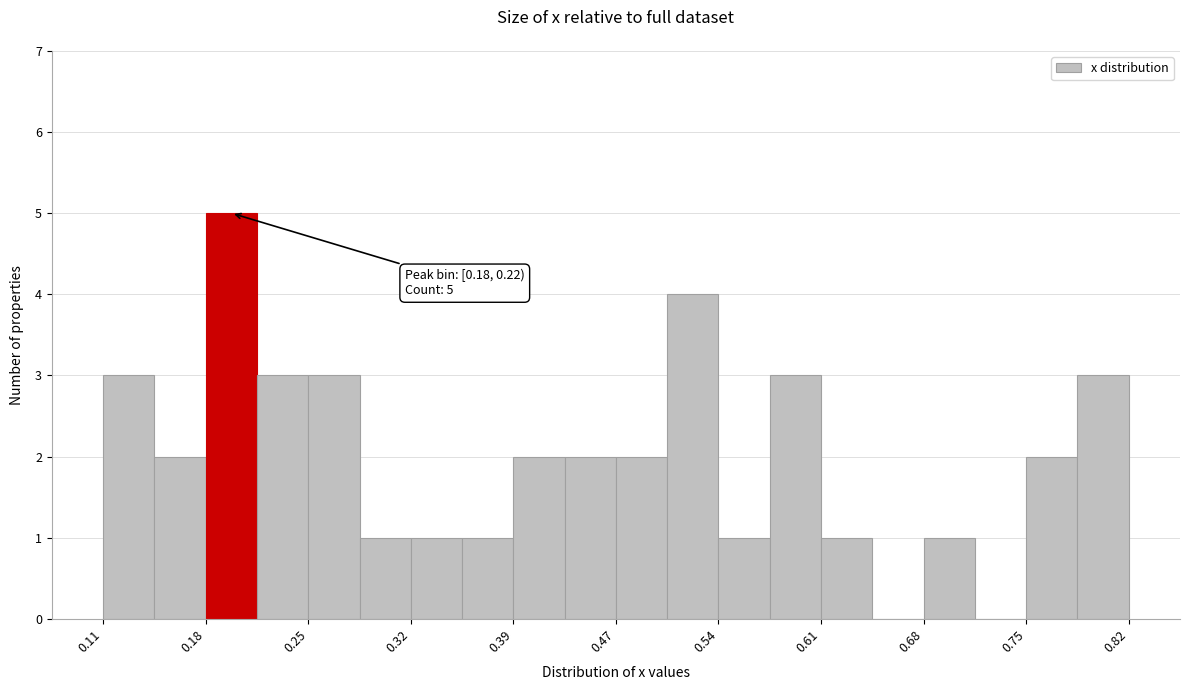

Read against the x-axis, roughly where is the centre of the tallest bar?

0.20